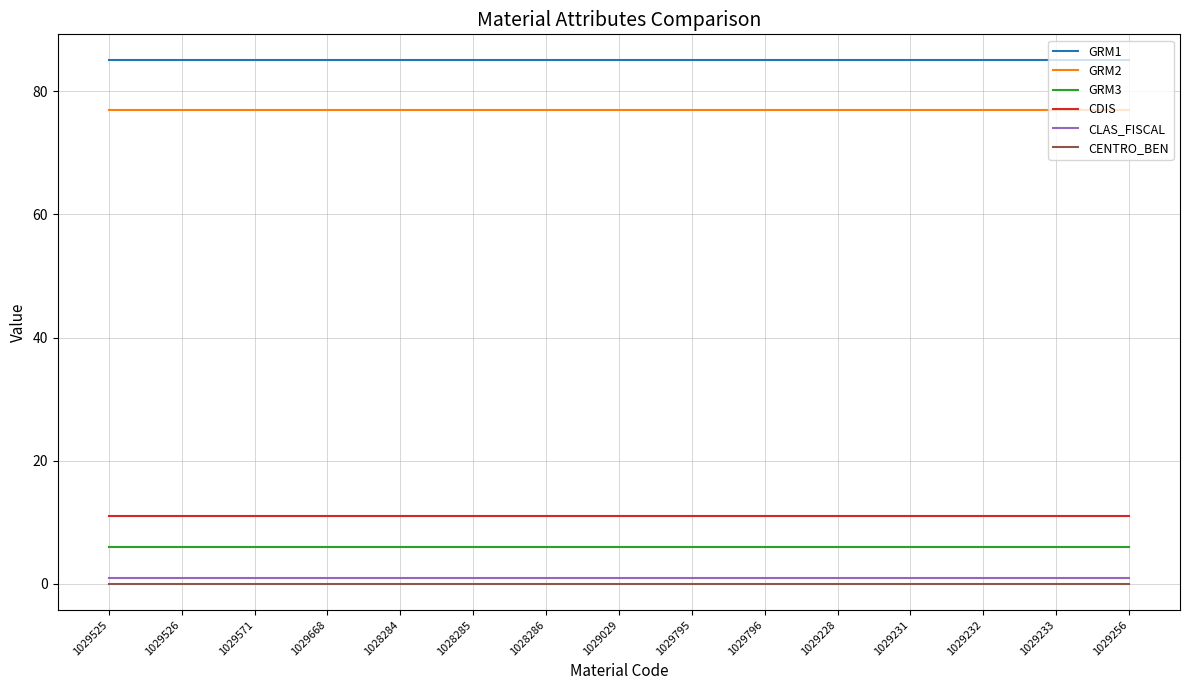

What is the total value across all series at 1029256?

180